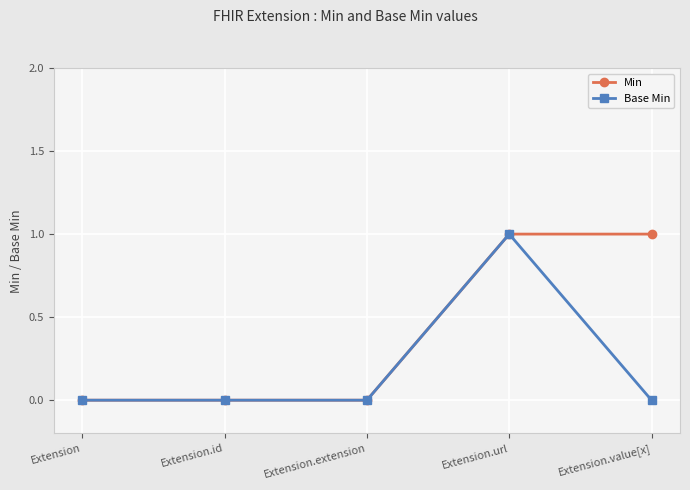

The value of Min at Extension.id is 0. True or false?

True